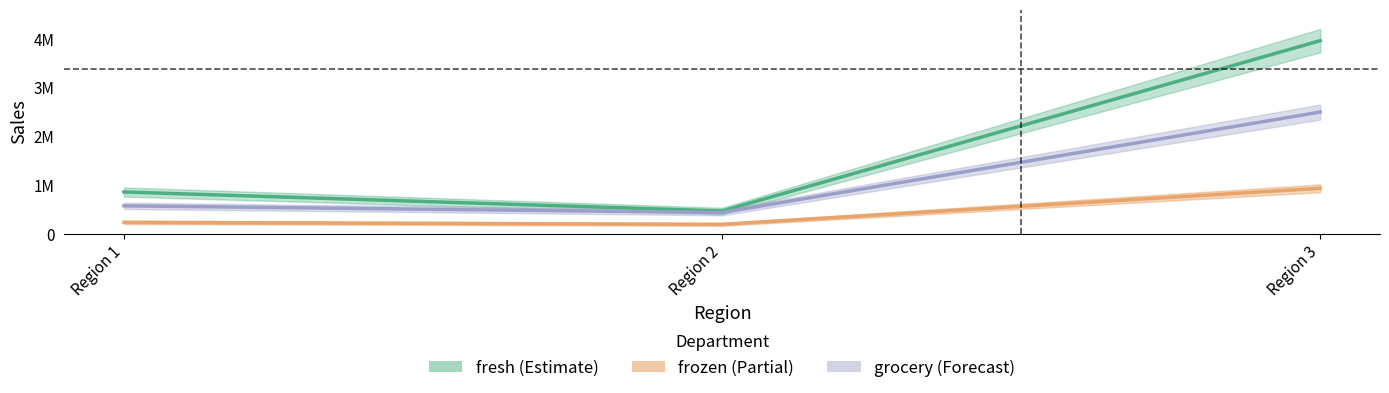

How many values in the grocery (Forecast) series are below 570037?

1